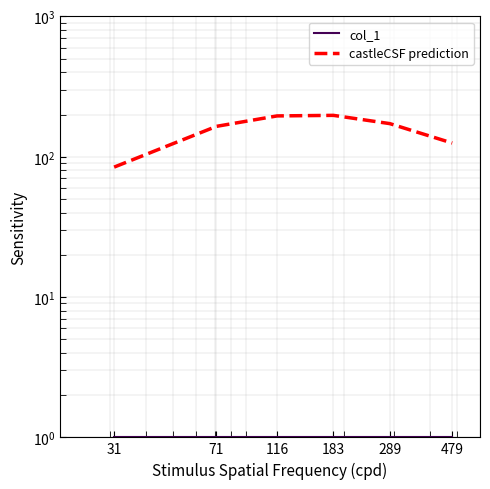

At which label does col_1 reach its minimum?

31